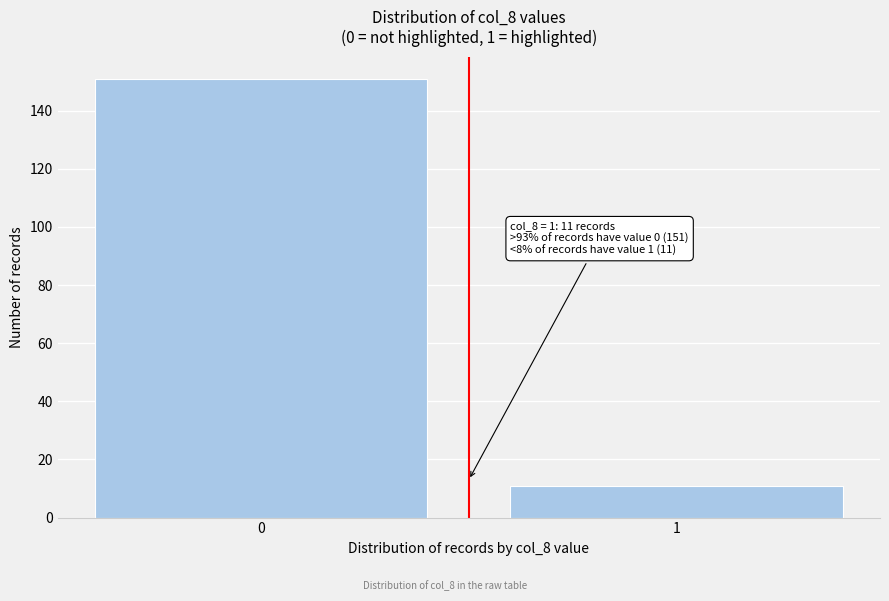

Reading left to right, what are all the values shown in this chart?

151	11